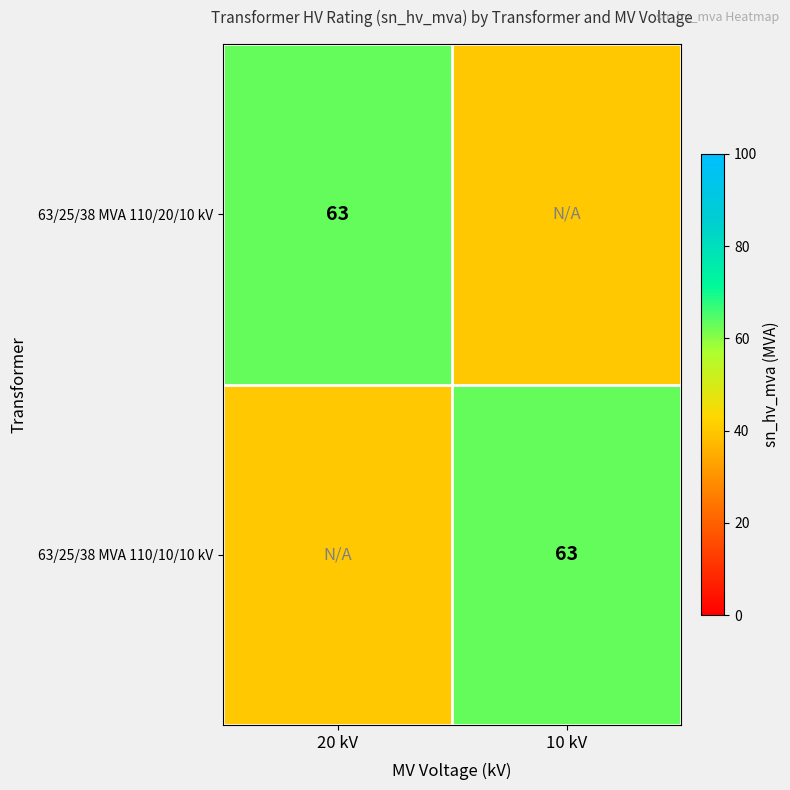

What is the minimum value shown in the chart?

40